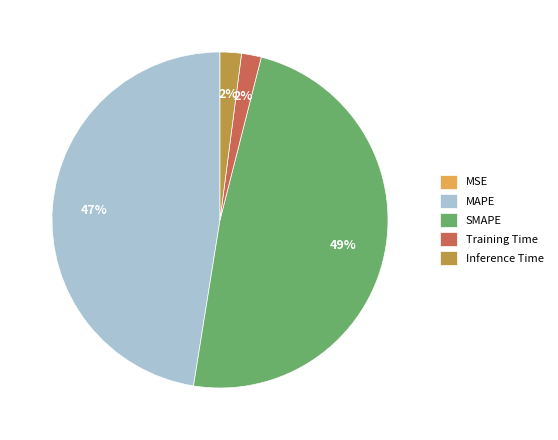

Is there a majority slice in this chart?

No